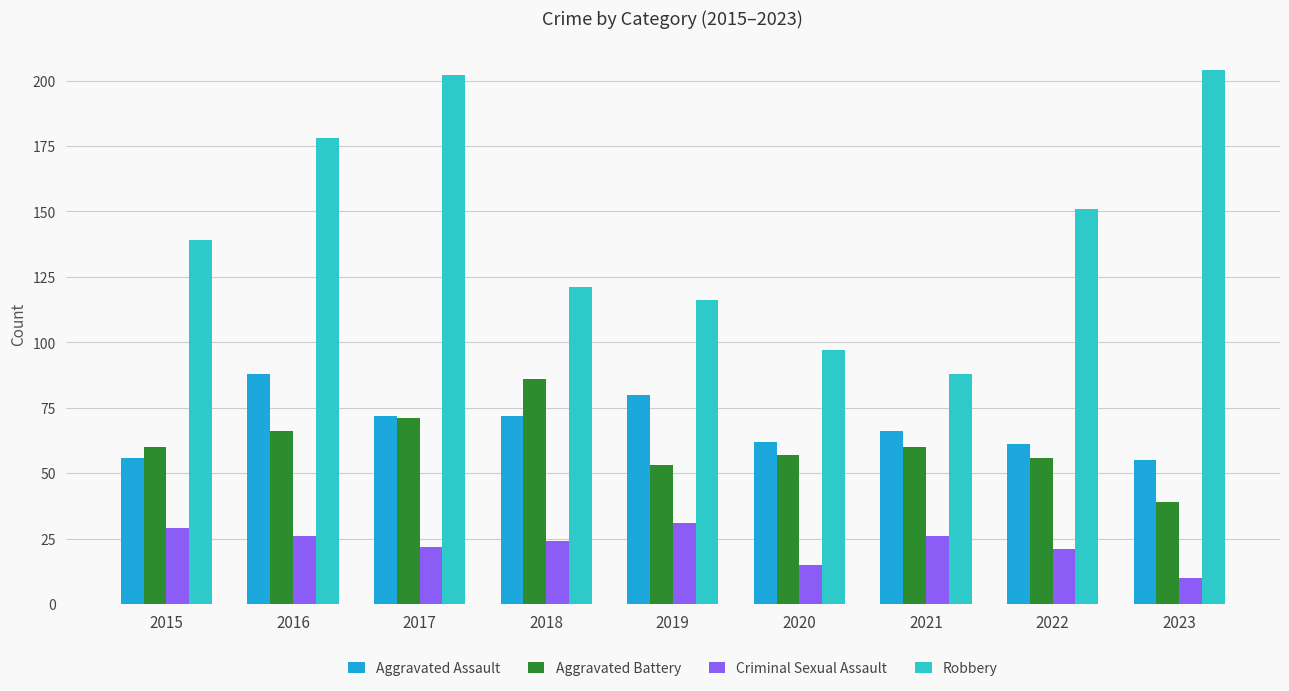

List the series in order of their peak value, lowest first.

Criminal Sexual Assault, Aggravated Battery, Aggravated Assault, Robbery